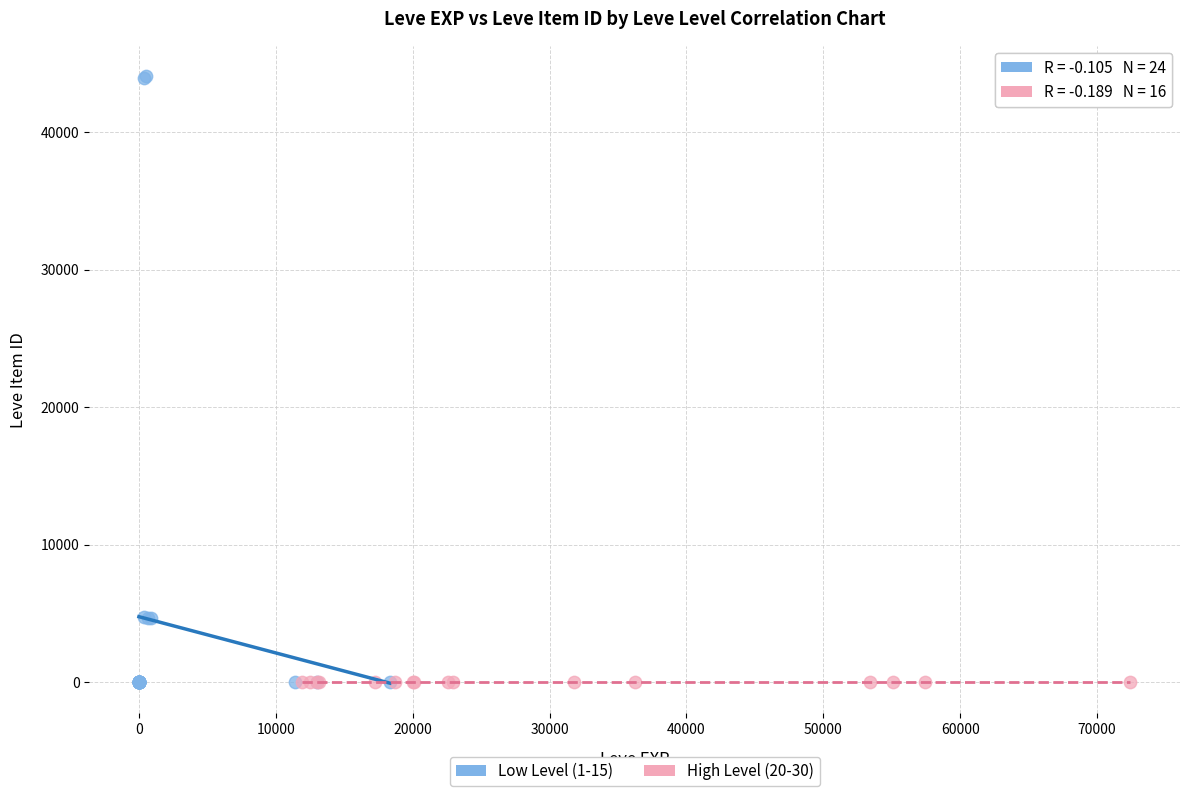

What are all the series names shown in the legend?

Low Level (1-15), High Level (20-30)